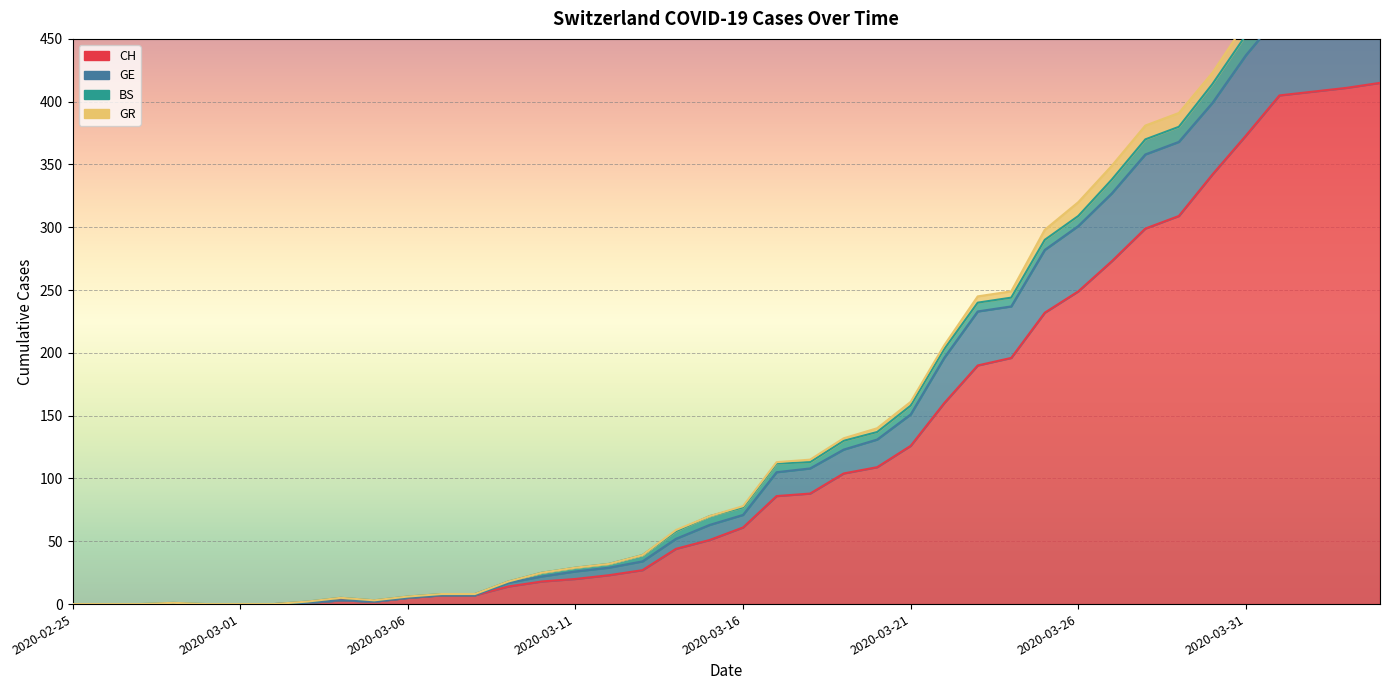

At how many categories does at least one series exceed 389?

7